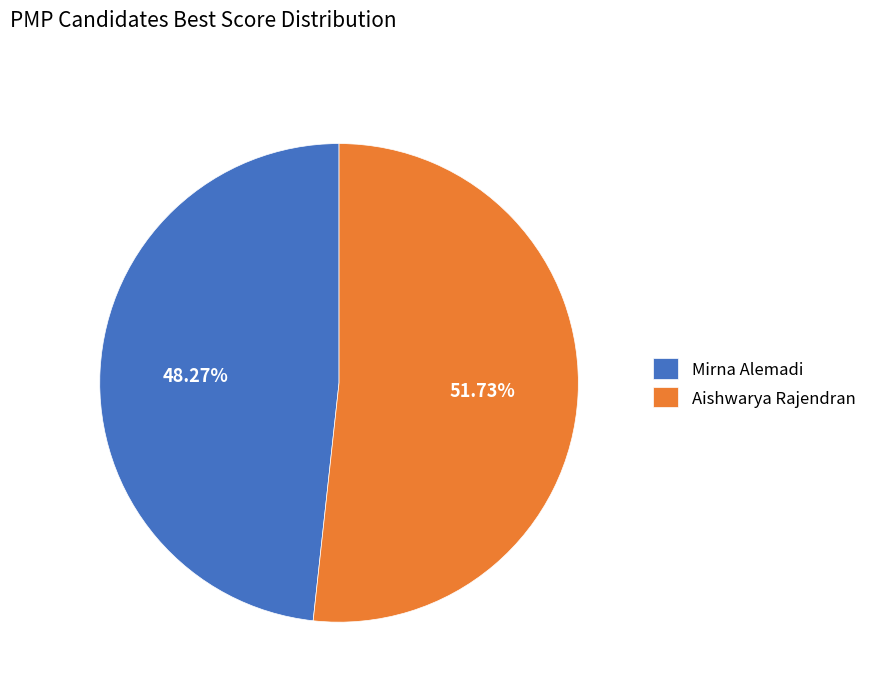

Does Mirna Alemadi represent more than half of the total?

No